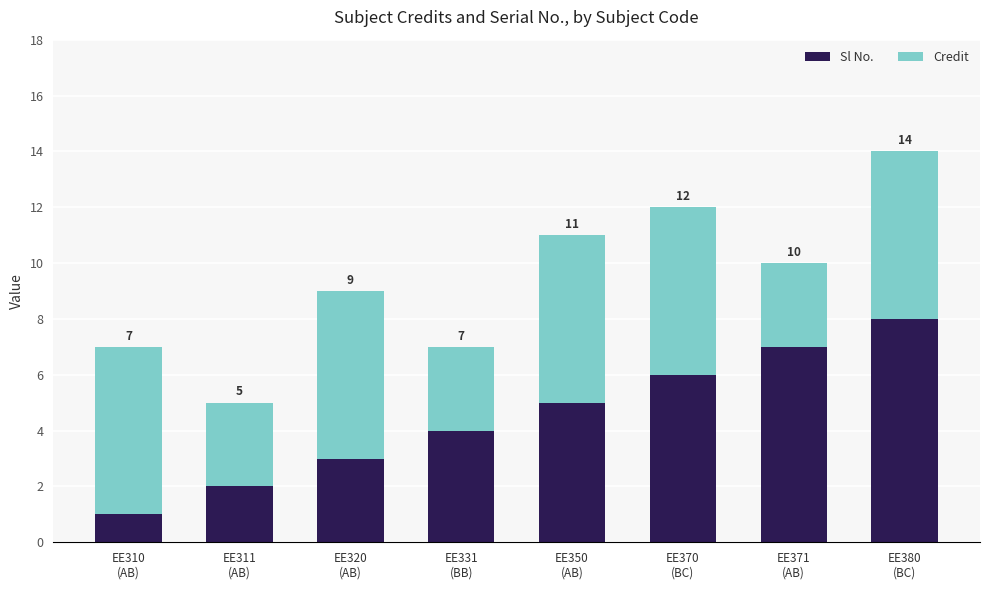

What are all the series names shown in the legend?

Sl No., Credit